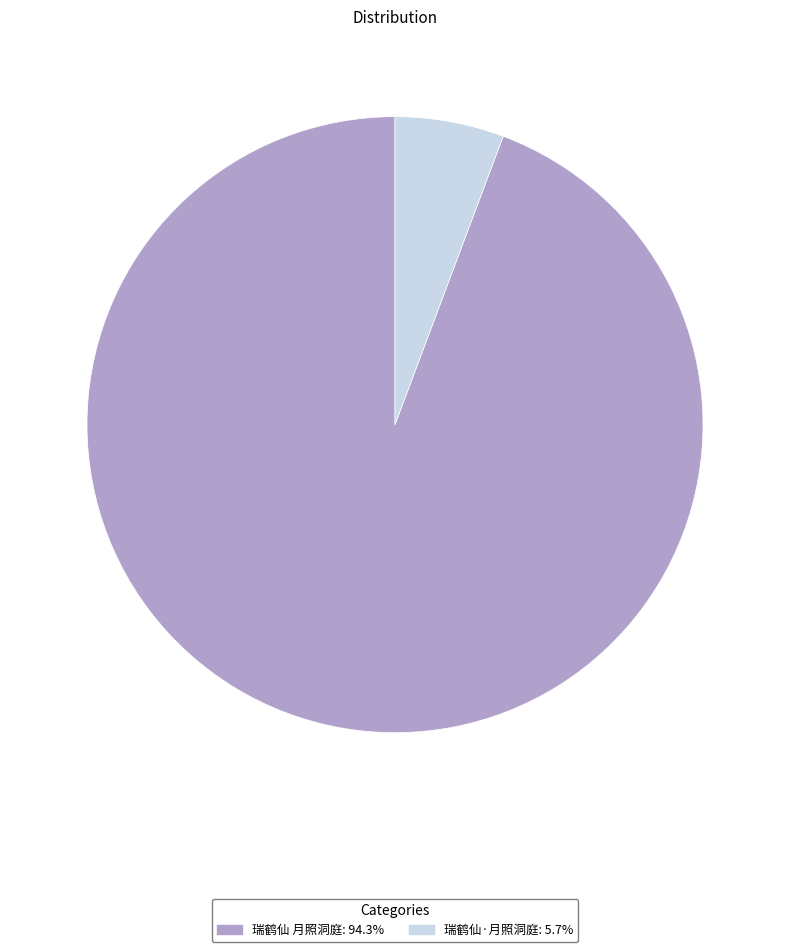

How many slices are in this pie chart?

2